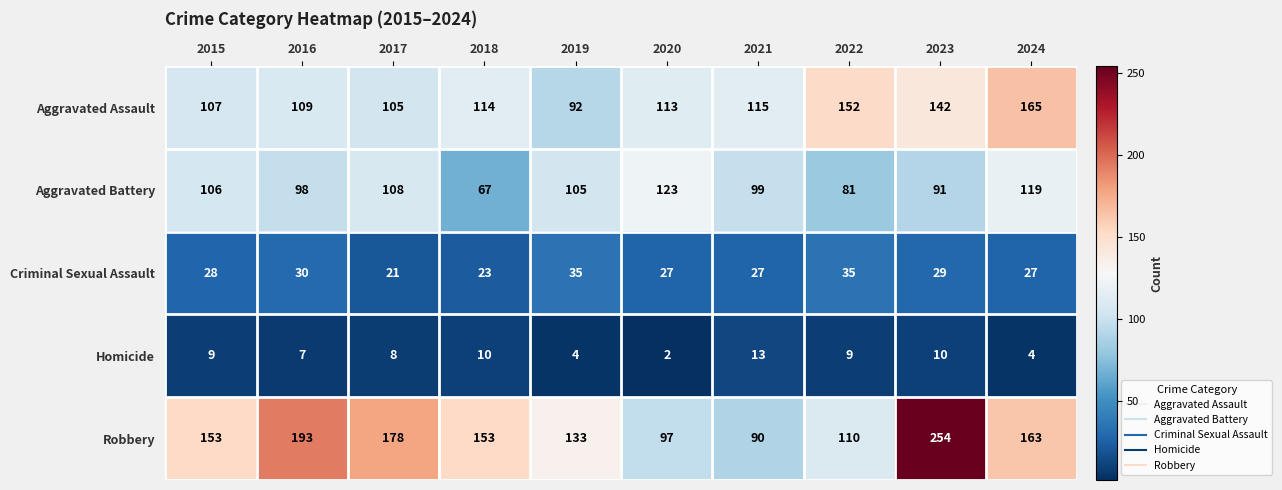

What is the average value of the Robbery series?

152